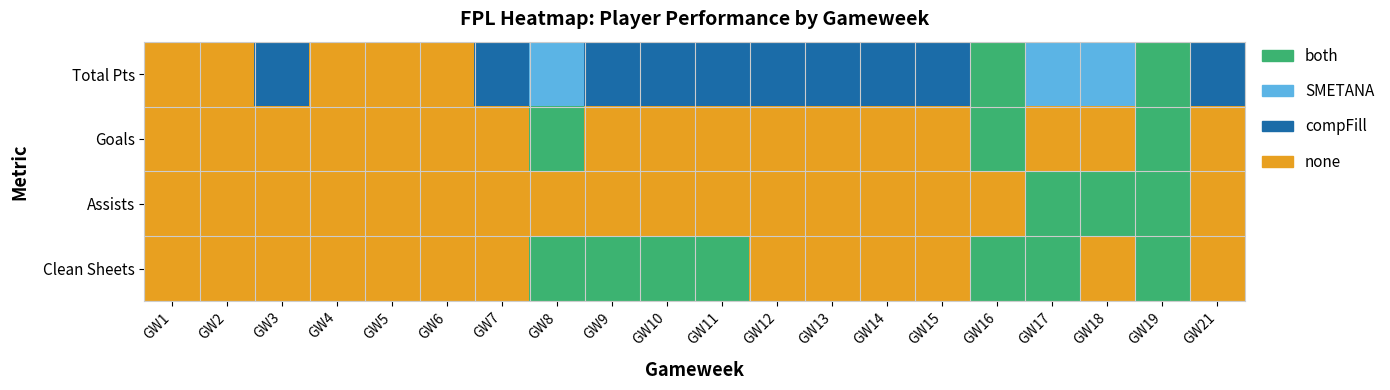

Reading left to right, transcribe all the data shown in this chart.

Total Pts: GW1=3	GW2=3	GW3=1	GW4=3	GW5=3	GW6=3	GW7=1	GW8=0	GW9=1	GW10=1	GW11=1	GW12=1	GW13=1	GW14=1	GW15=1	GW16=2	GW17=0	GW18=0	GW19=2	GW21=1
Goals: GW1=3	GW2=3	GW3=3	GW4=3	GW5=3	GW6=3	GW7=3	GW8=2	GW9=3	GW10=3	GW11=3	GW12=3	GW13=3	GW14=3	GW15=3	GW16=2	GW17=3	GW18=3	GW19=2	GW21=3
Assists: GW1=3	GW2=3	GW3=3	GW4=3	GW5=3	GW6=3	GW7=3	GW8=3	GW9=3	GW10=3	GW11=3	GW12=3	GW13=3	GW14=3	GW15=3	GW16=3	GW17=2	GW18=2	GW19=2	GW21=3
Clean Sheets: GW1=3	GW2=3	GW3=3	GW4=3	GW5=3	GW6=3	GW7=3	GW8=2	GW9=2	GW10=2	GW11=2	GW12=3	GW13=3	GW14=3	GW15=3	GW16=2	GW17=2	GW18=3	GW19=2	GW21=3